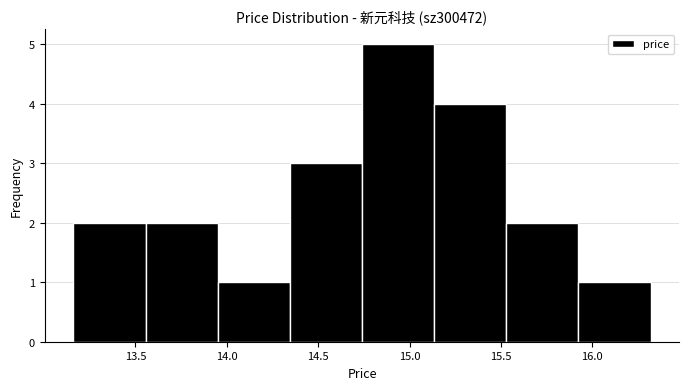

How tall is the bar that spans 15.135 to 15.530 on the x-axis? Neither the bar edges nor the heights are printed on the chart, so give them approximately, as read against the axes.

4